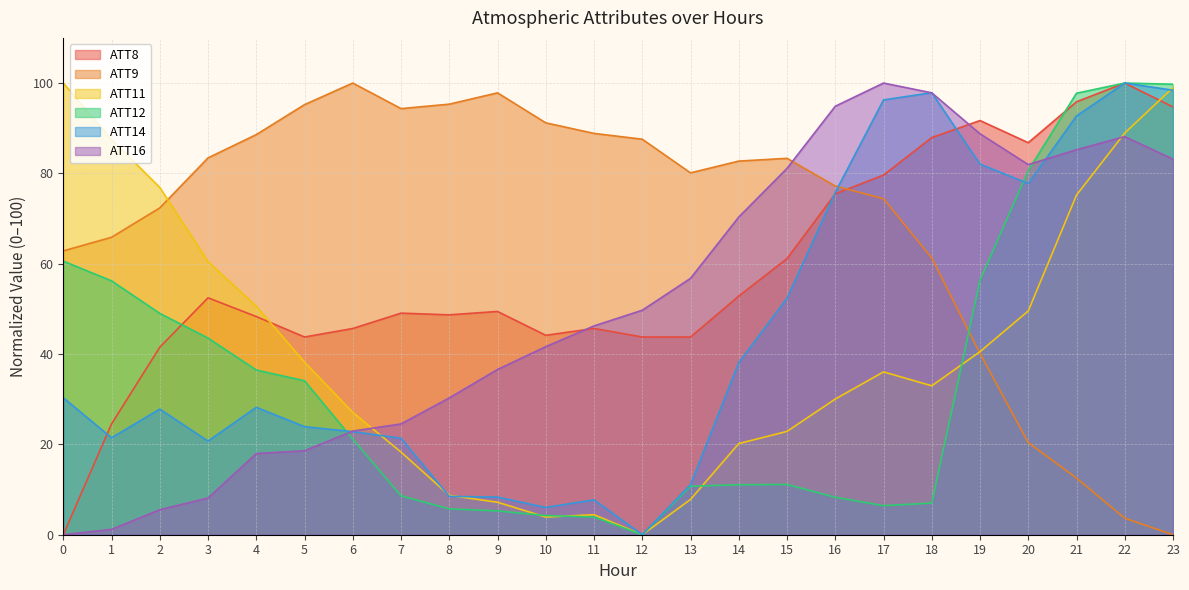

What is the average value of the ATT14 series?

43.7